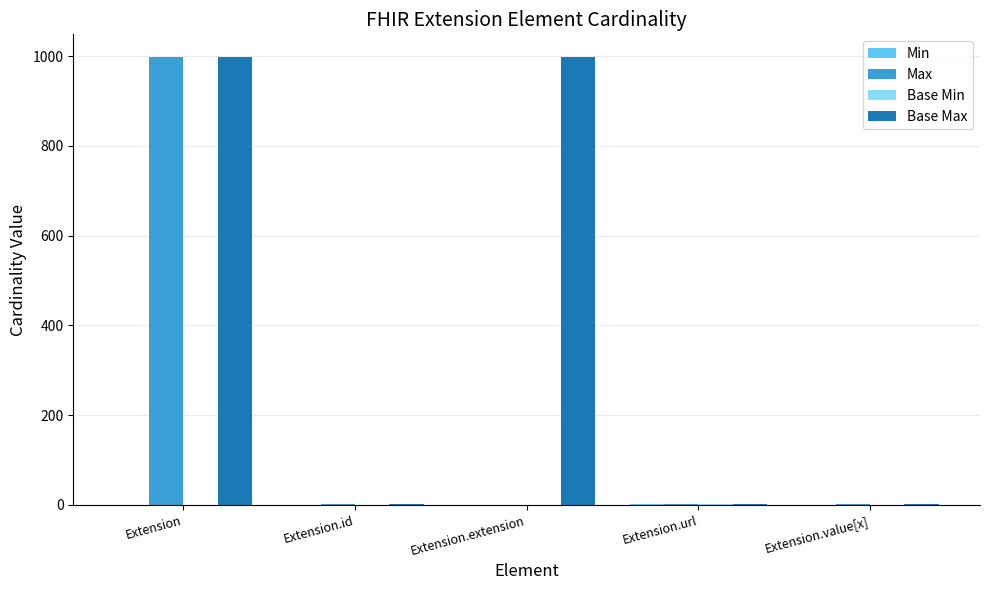

What is the maximum value for Base Max?

999